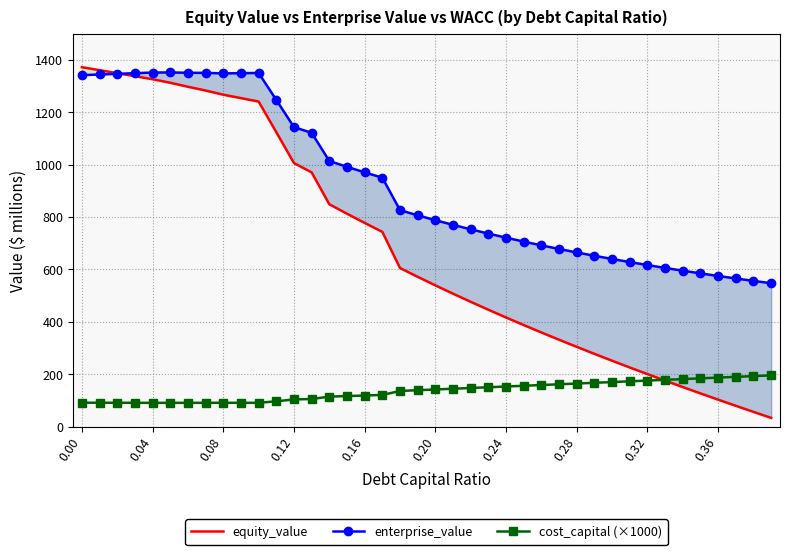

Which series ends up on top after the final intersection of equity_value and cost_capital (×1000)?

cost_capital (×1000)